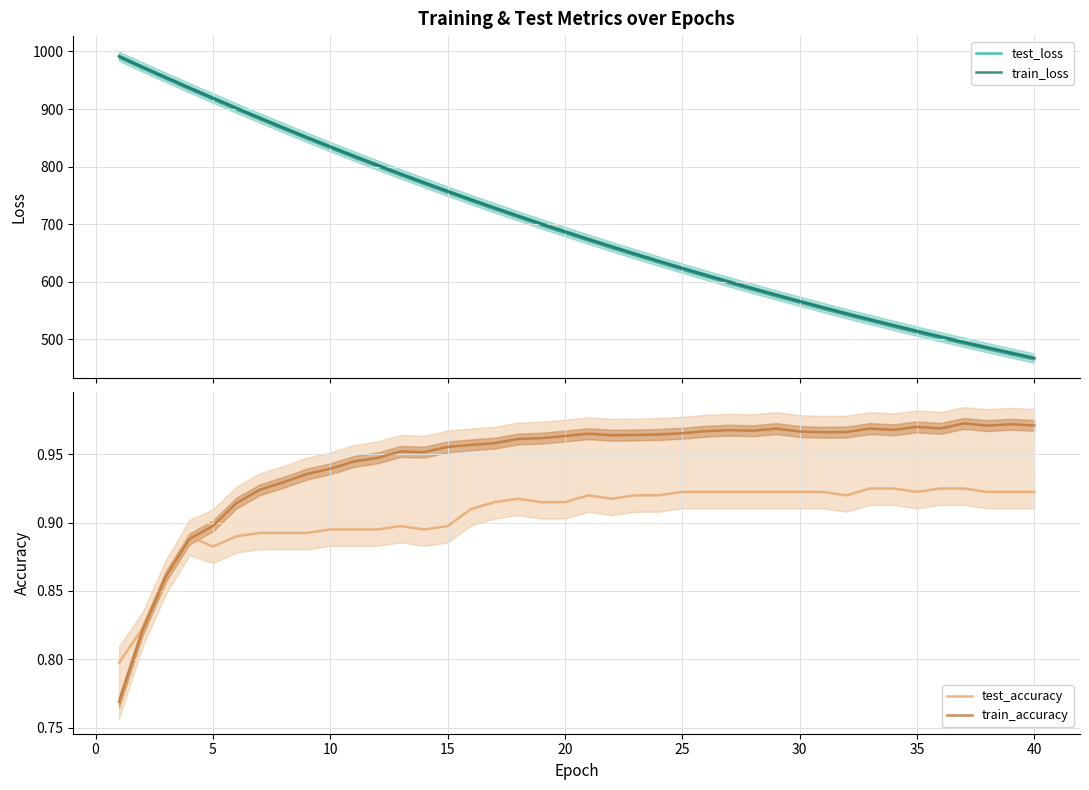

What is the difference between the second highest and second lowest values in the train_accuracy series?

0.2